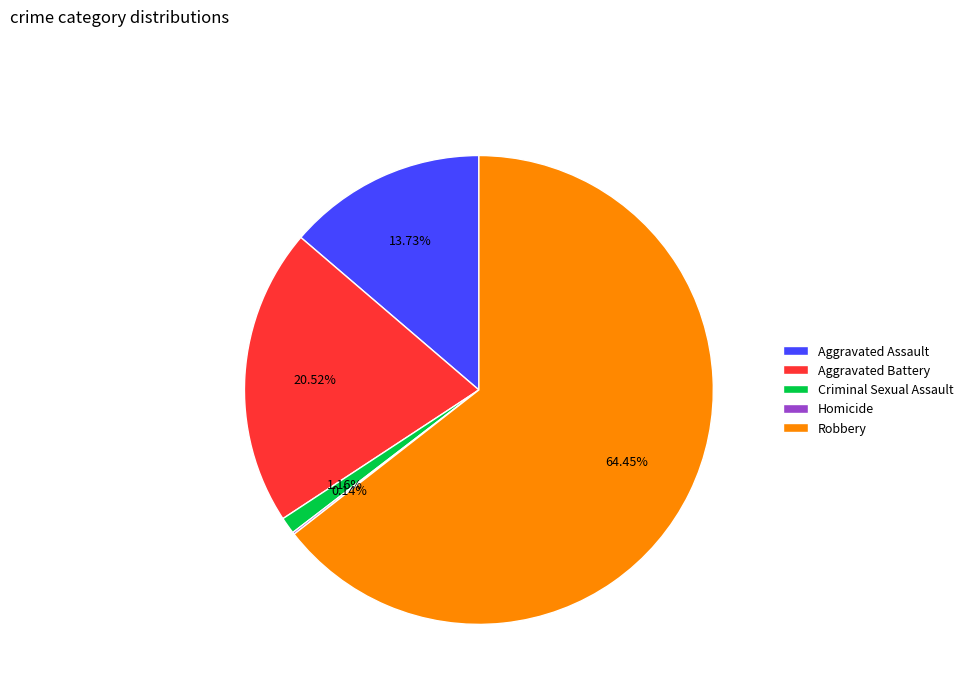

Does any single category account for the majority?

Yes